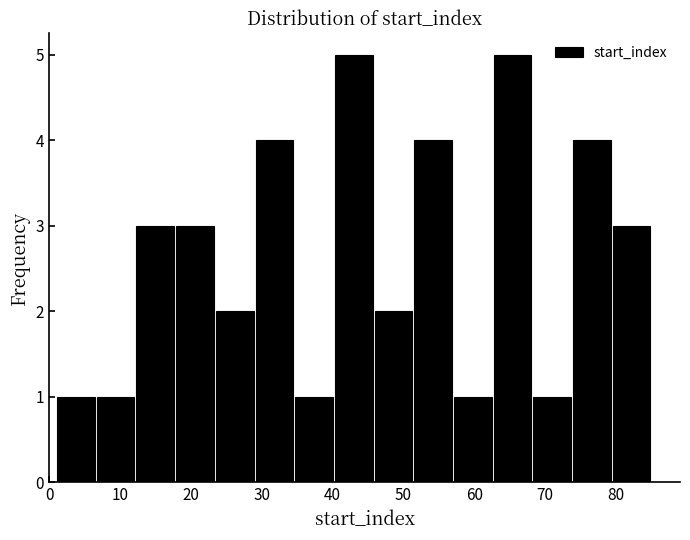

Reading left to right, list every bar in this chart as the range it spans on the x-axis followed by its height. Neither the bar edges nor the heights are printed on the chart, so give them approximately, as read against the axes.

1.0 to 6.6: 1
6.6 to 12.2: 1
12.2 to 17.8: 3
17.8 to 23.4: 3
23.4 to 29.0: 2
29.0 to 34.6: 4
34.6 to 40.2: 1
40.2 to 45.8: 5
45.8 to 51.4: 2
51.4 to 57.0: 4
57.0 to 62.6: 1
62.6 to 68.2: 5
68.2 to 73.8: 1
73.8 to 79.4: 4
79.4 to 85.0: 3